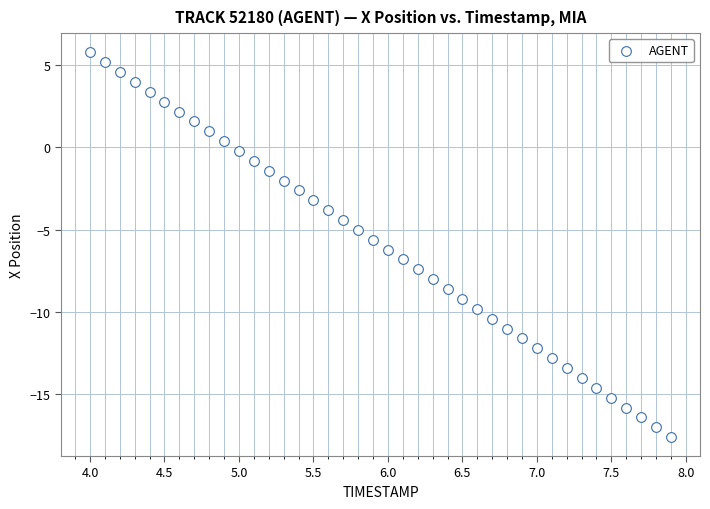

What is the range of Y values (max minus min)?

23.4